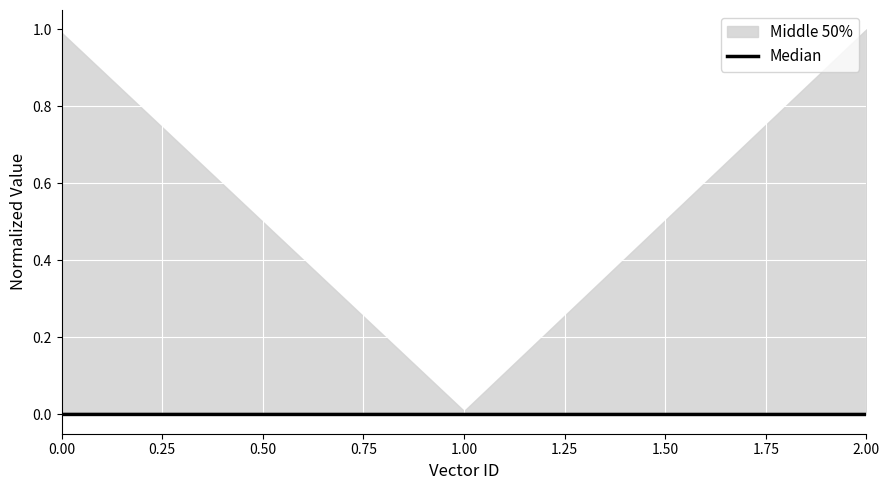

Does the chart display data point markers on the line(s)?

No